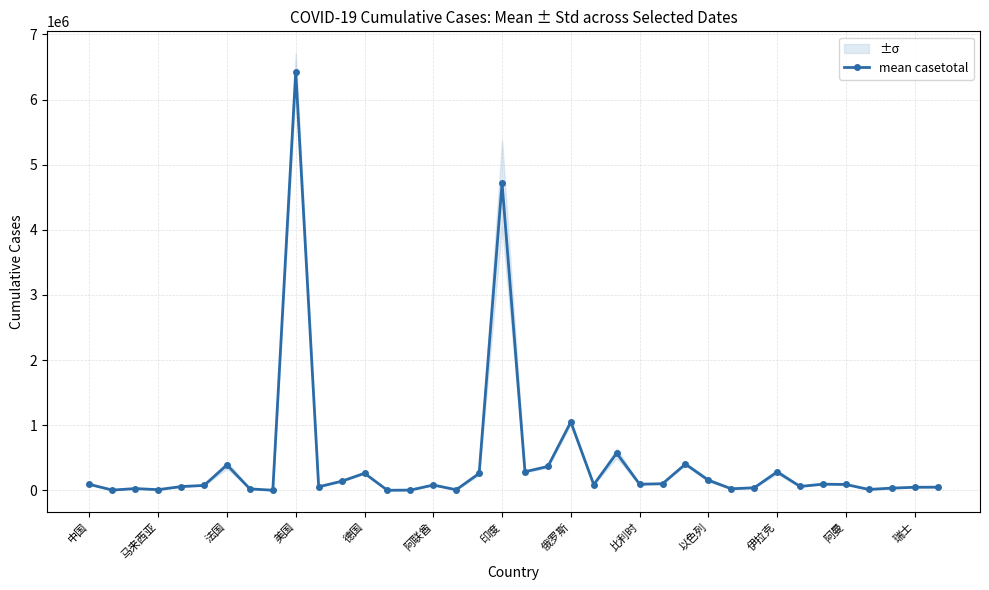

Where is mean casetotal nearest to the value 3215712?

印度